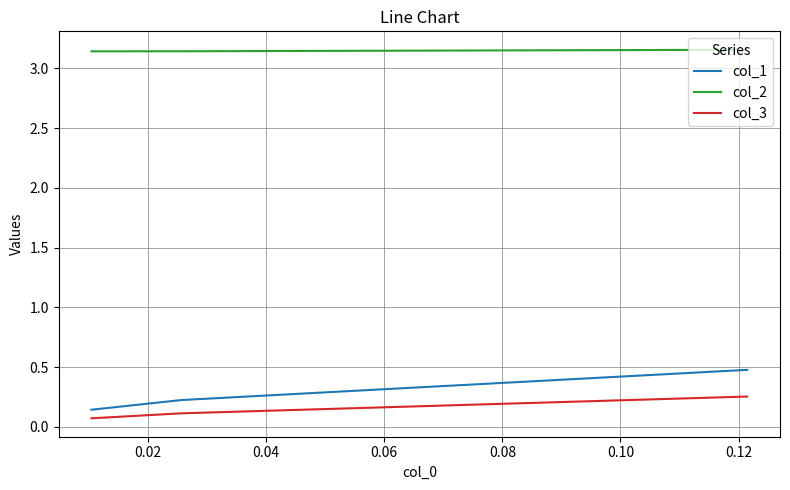

What is the highest value of the col_1 series?

0.5